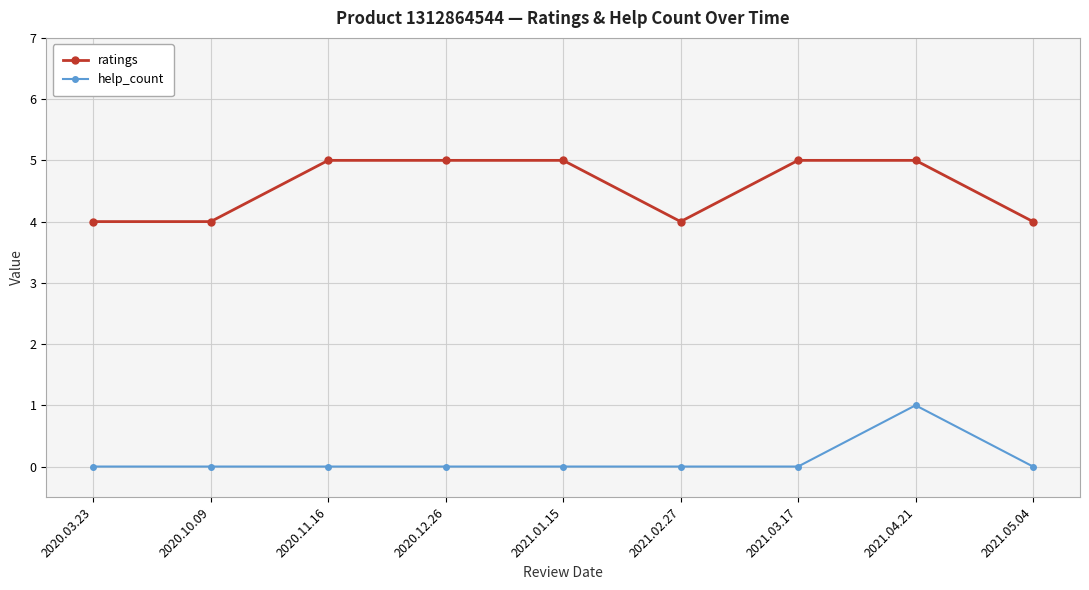

List the series in order of their peak value, lowest first.

help_count, ratings